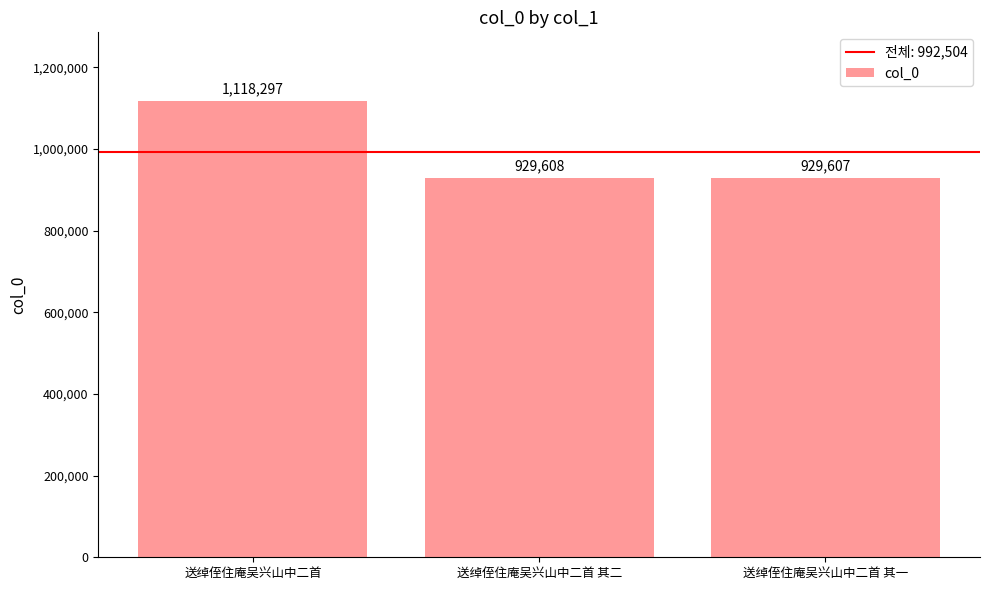

What is the average value?

992504